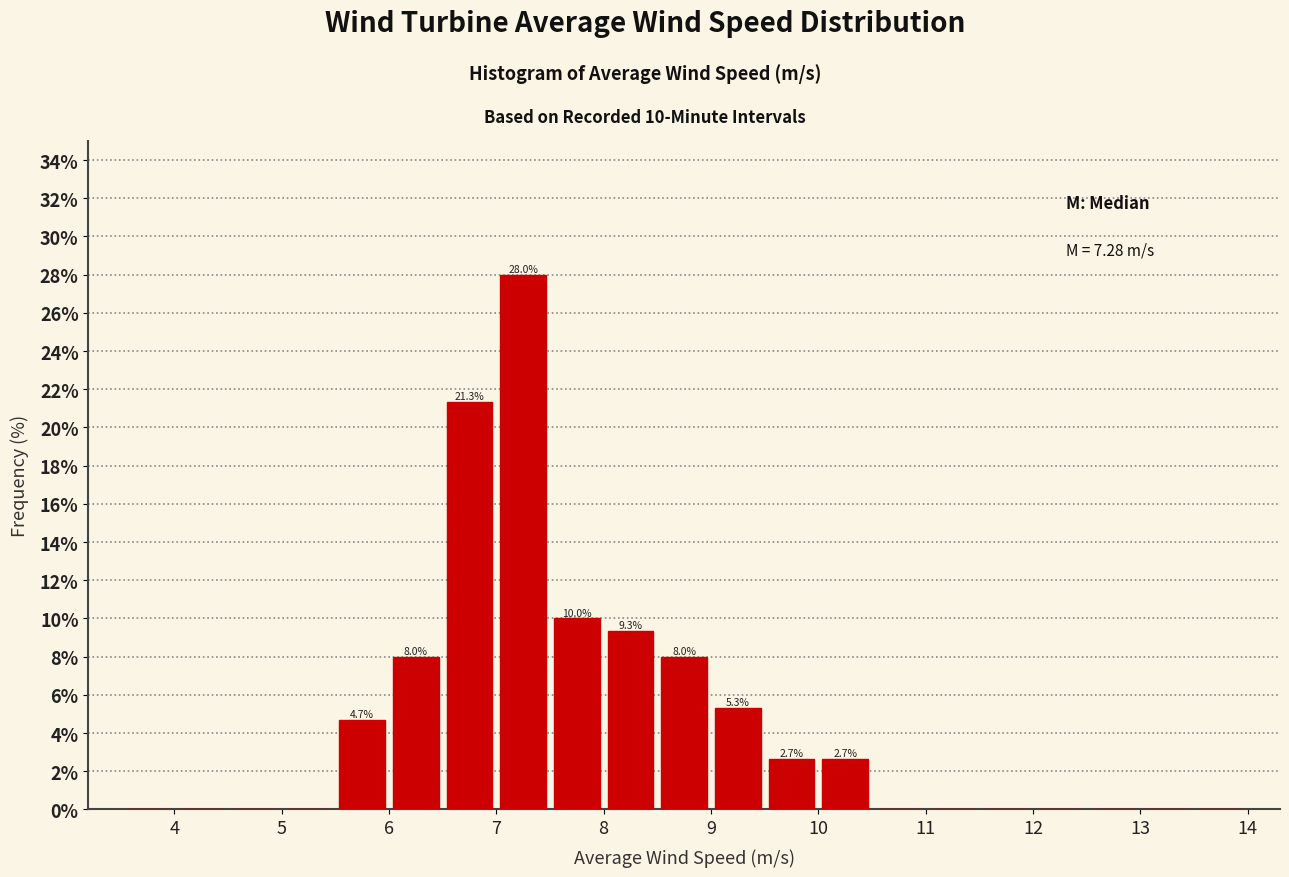

Which range on the x-axis has the tallest bar?

7.0 to 7.5